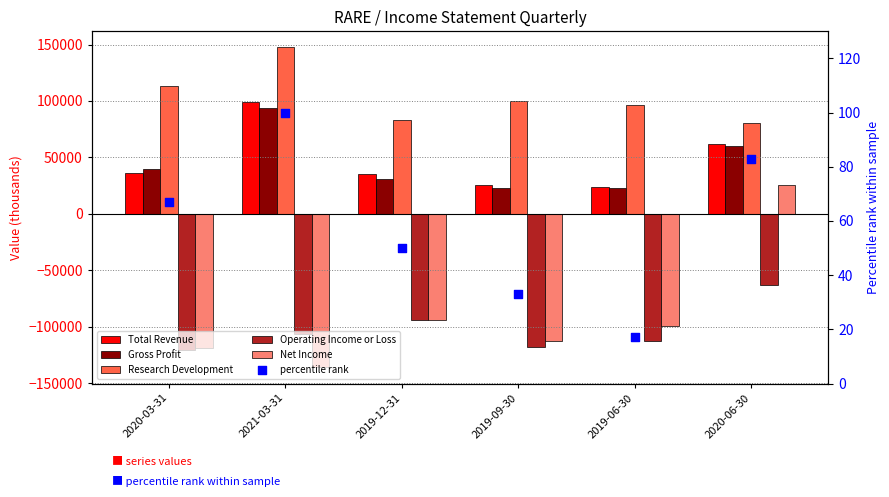

What are all the series names shown in the legend?

Total Revenue, Gross Profit, Research Development, Operating Income or Loss, Net Income, percentile rank